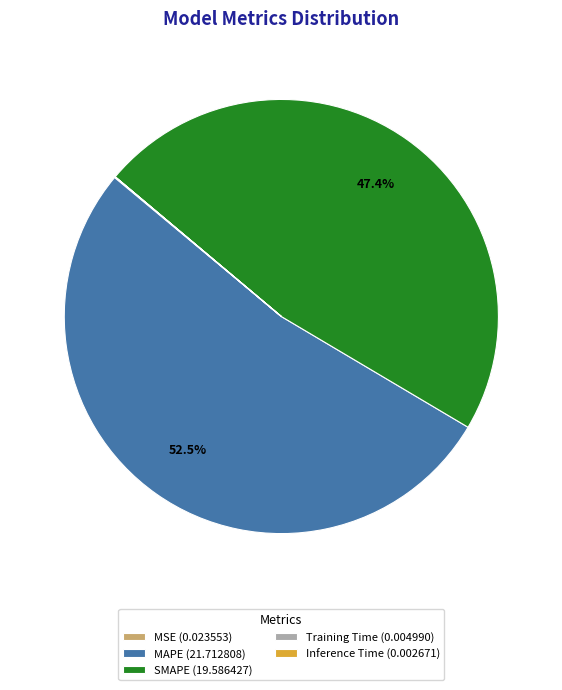

Is MAPE the majority of the pie?

Yes